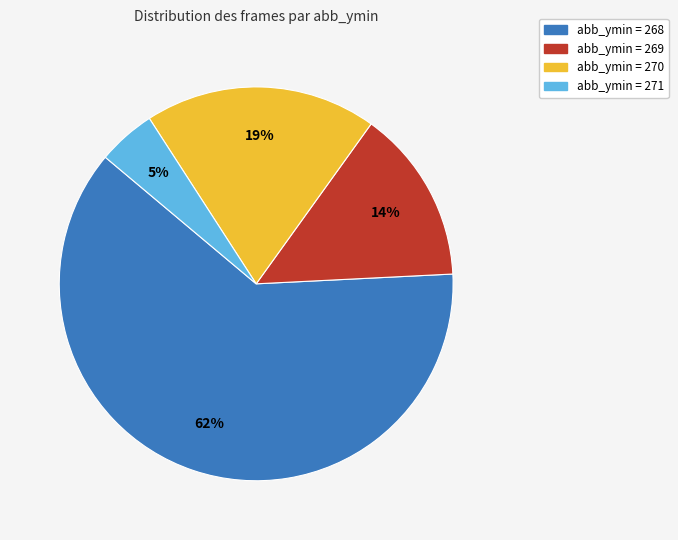

Do abb_ymin = 268 and abb_ymin = 269 together represent more than half of the pie?

Yes